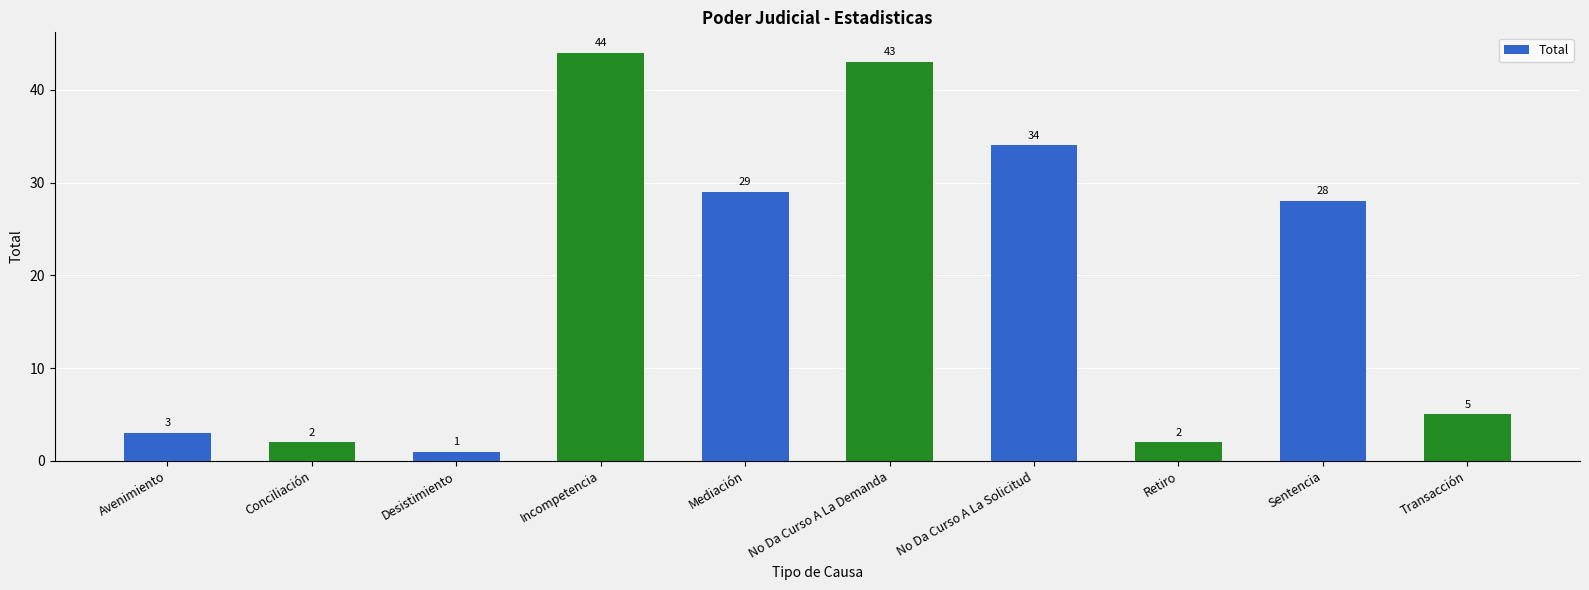

How many distinct data groups are displayed?

1